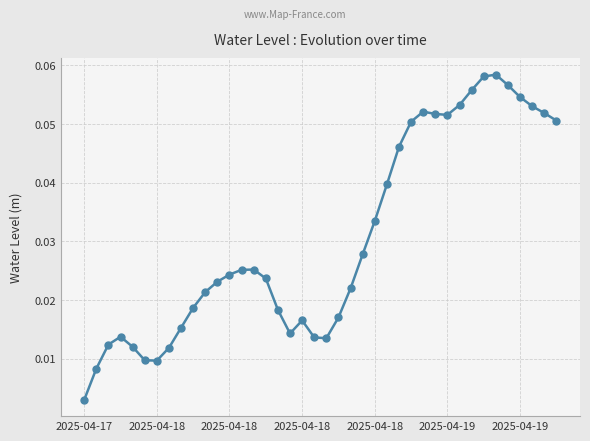

True or false: the data has more than 1 interior local peaks.

True